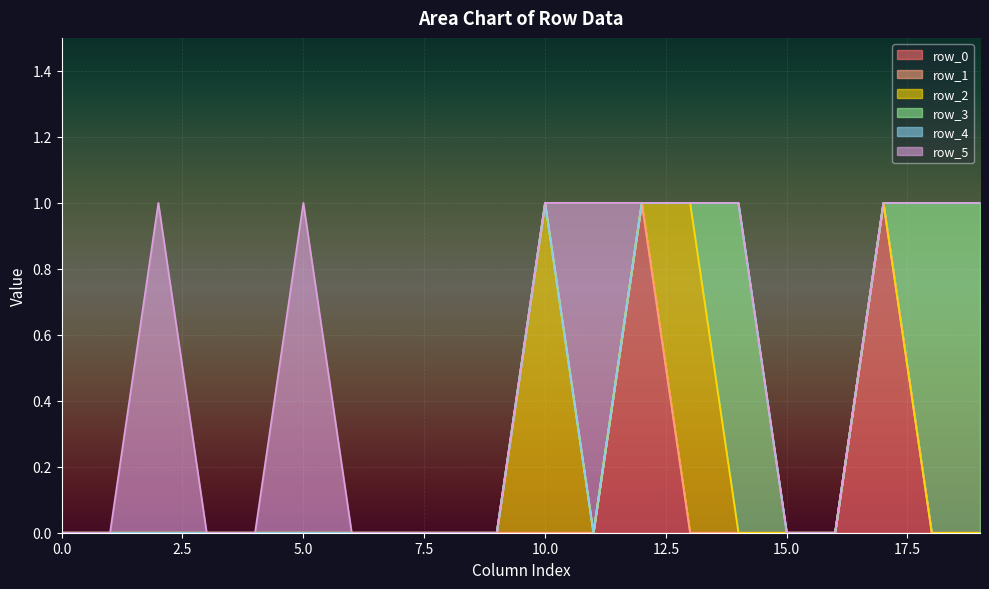

Is it true that row_4 equals 0 at 2?

True